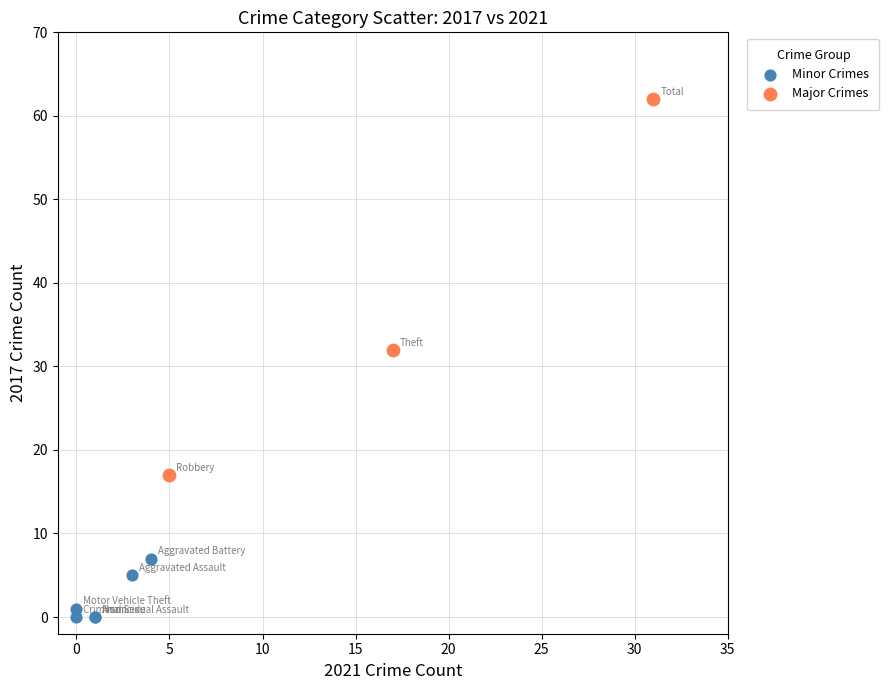

Which series reaches the minimum Y coordinate?

Minor Crimes